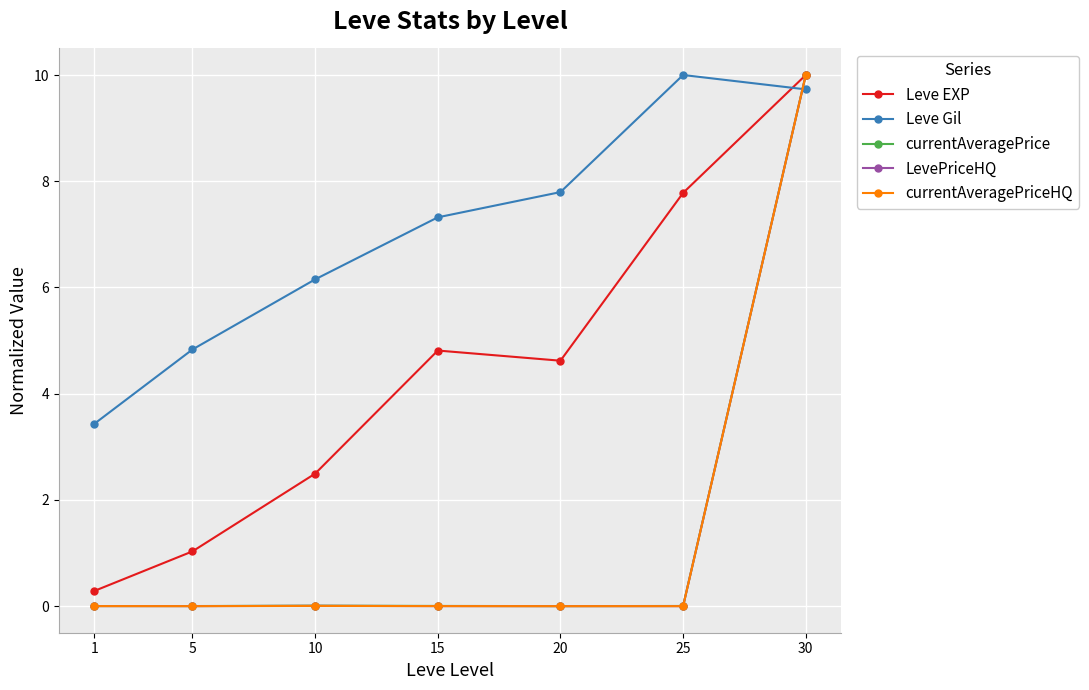

Which category has the highest value in the currentAveragePrice series?

30